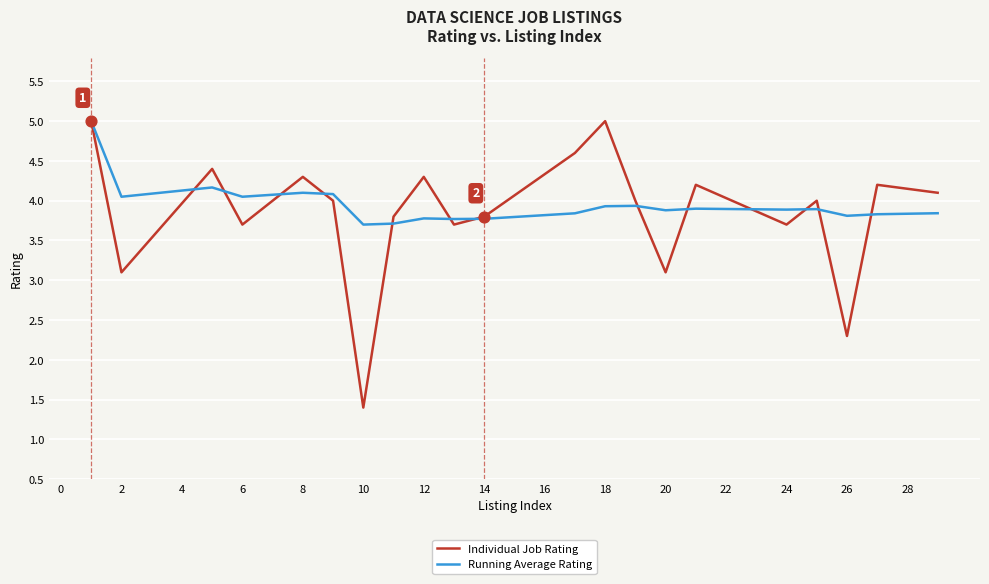

What are all the series names shown in the legend?

Individual Job Rating, Running Average Rating